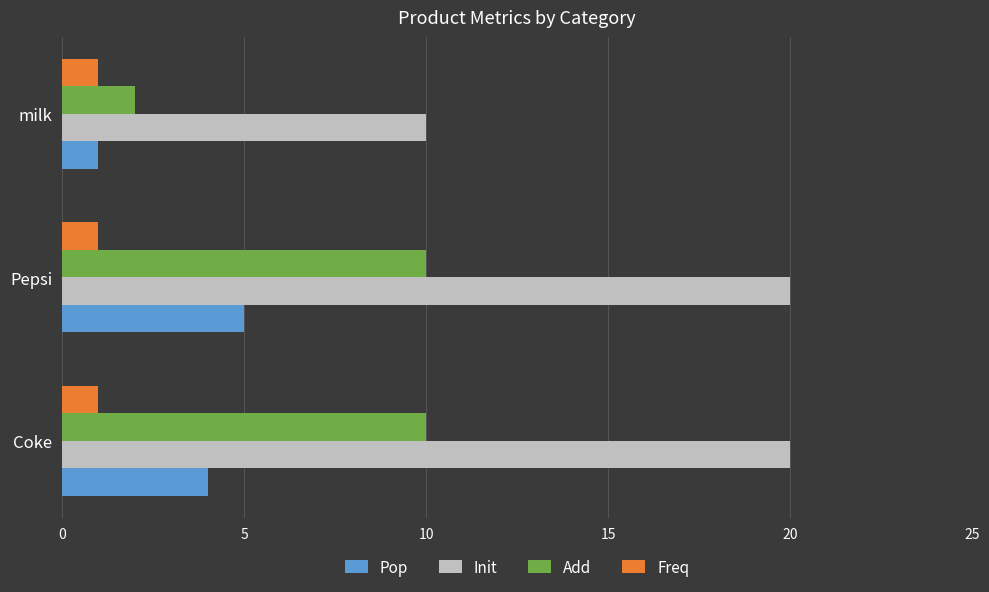

Which series changed the most between Pepsi and milk?

Init